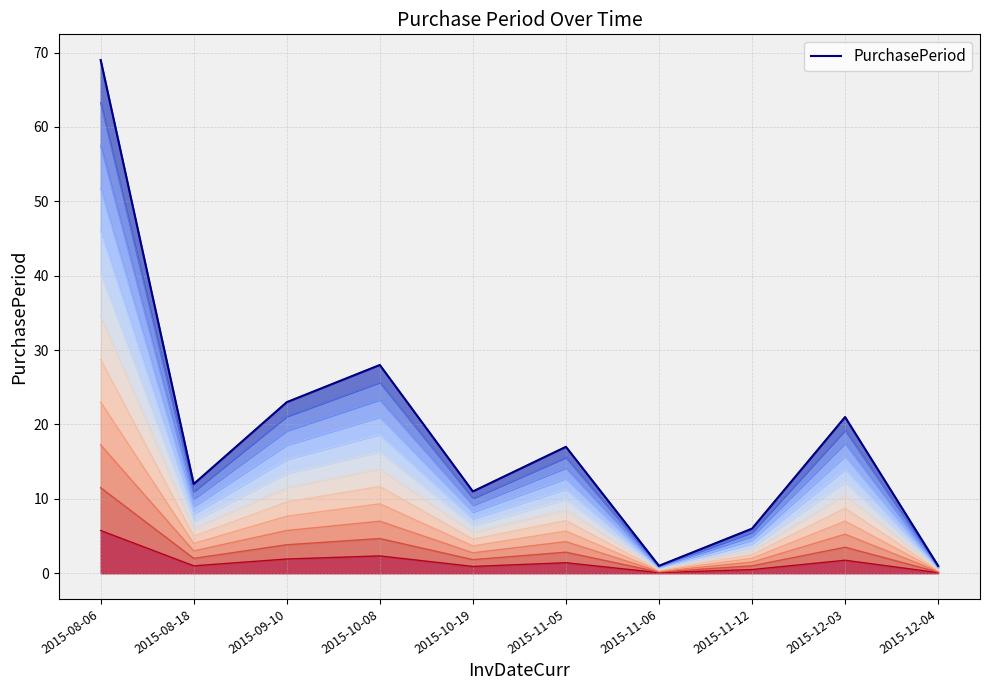

What is the smallest value displayed?

1